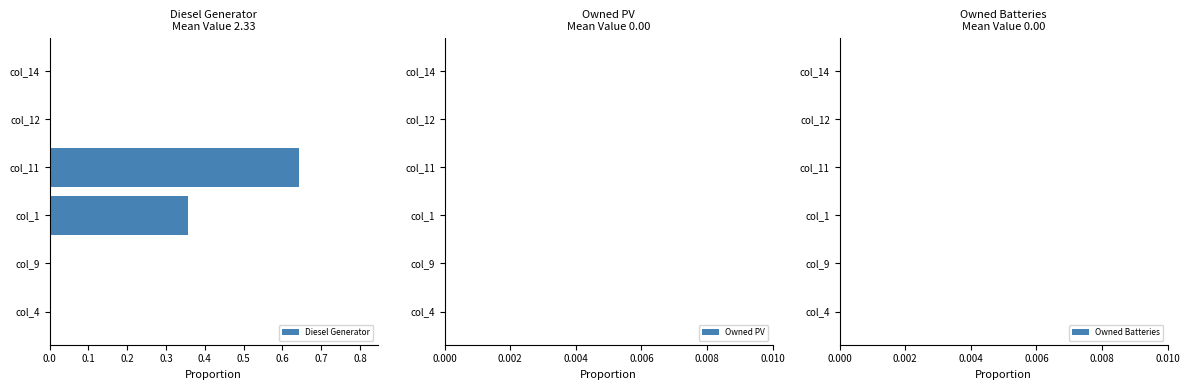

The value at col_9 is 0.0. True or false?

True